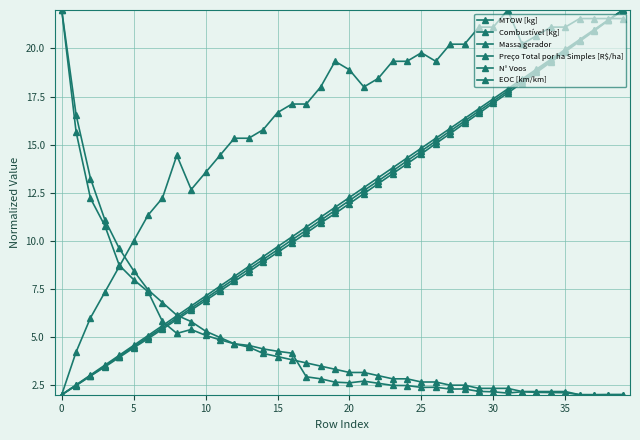

How many series are shown in this chart?

6